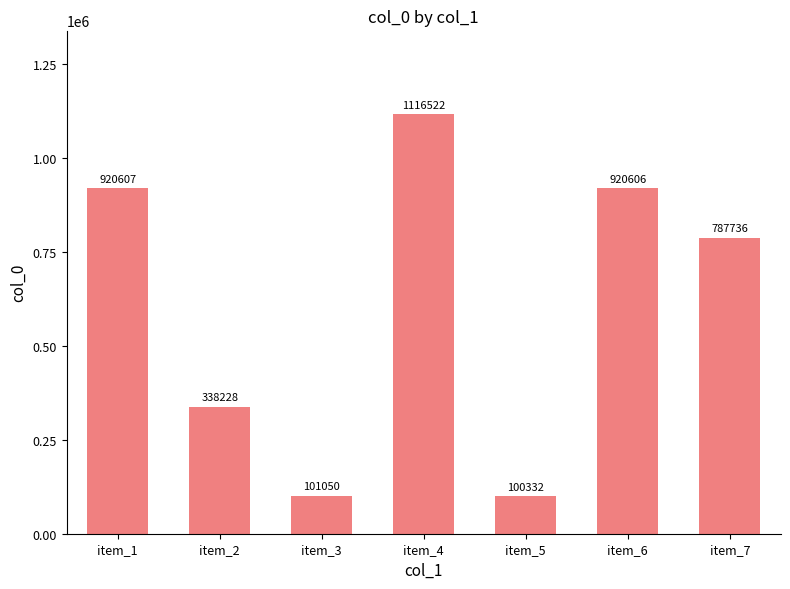

Rank the categories by value from highest to lowest.

item_4, item_1, item_6, item_7, item_2, item_3, item_5